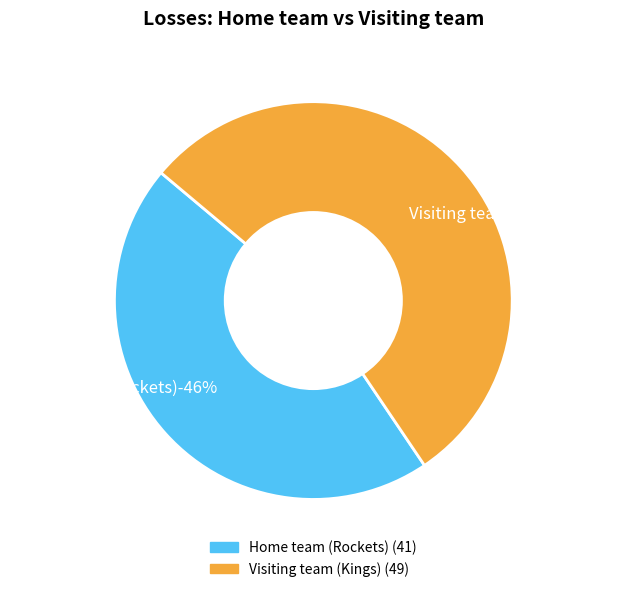

The Visiting team (Kings) slice represents 49% of the pie. True or false?

False